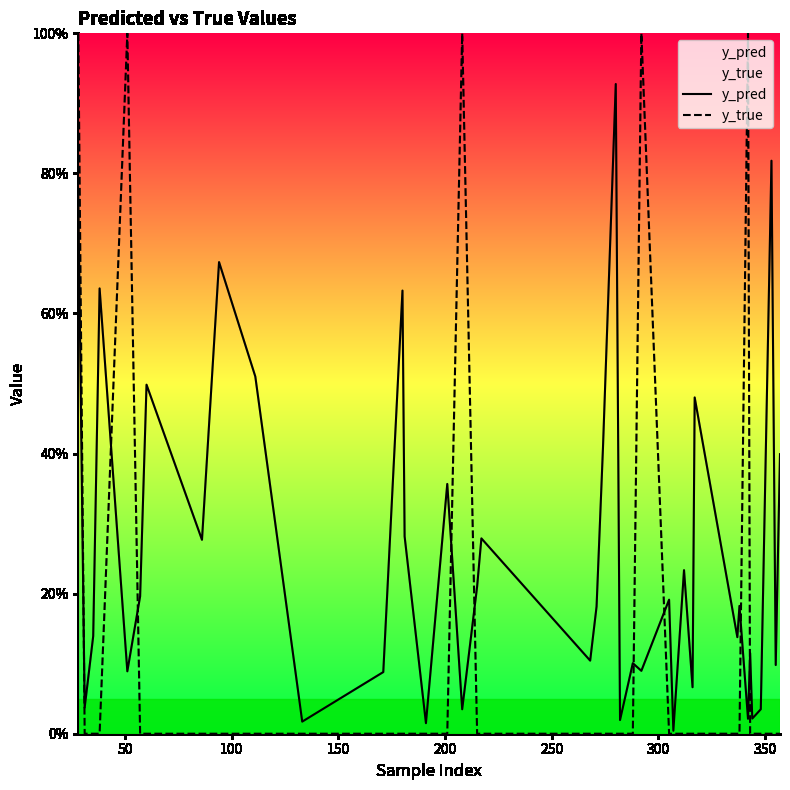

Is the value of y_pred at 12 greater than the value of y_true at 17?

Yes